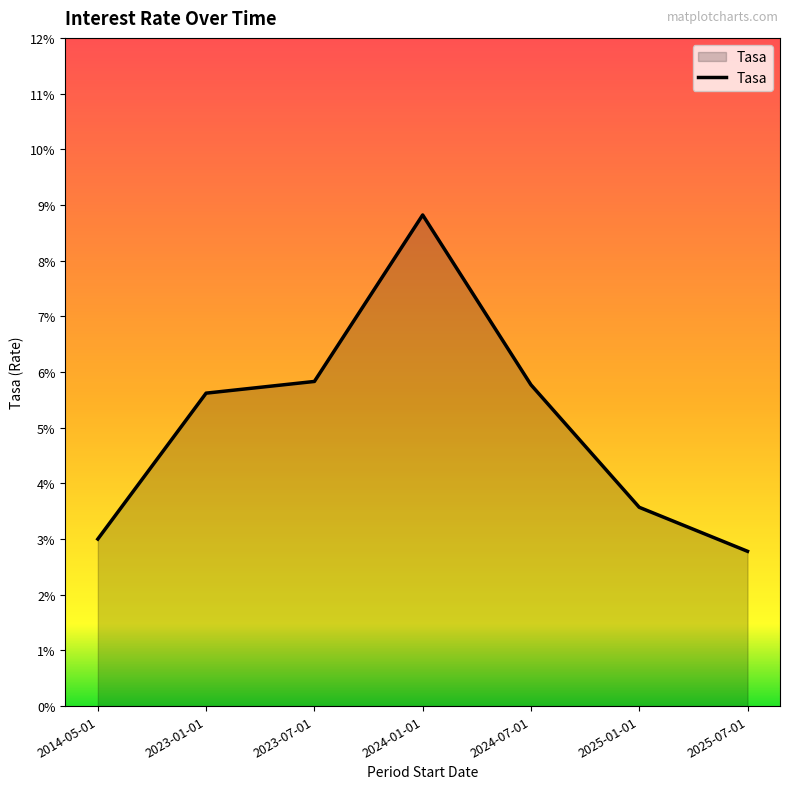

Is this an area chart (filled region under the line)?

Yes